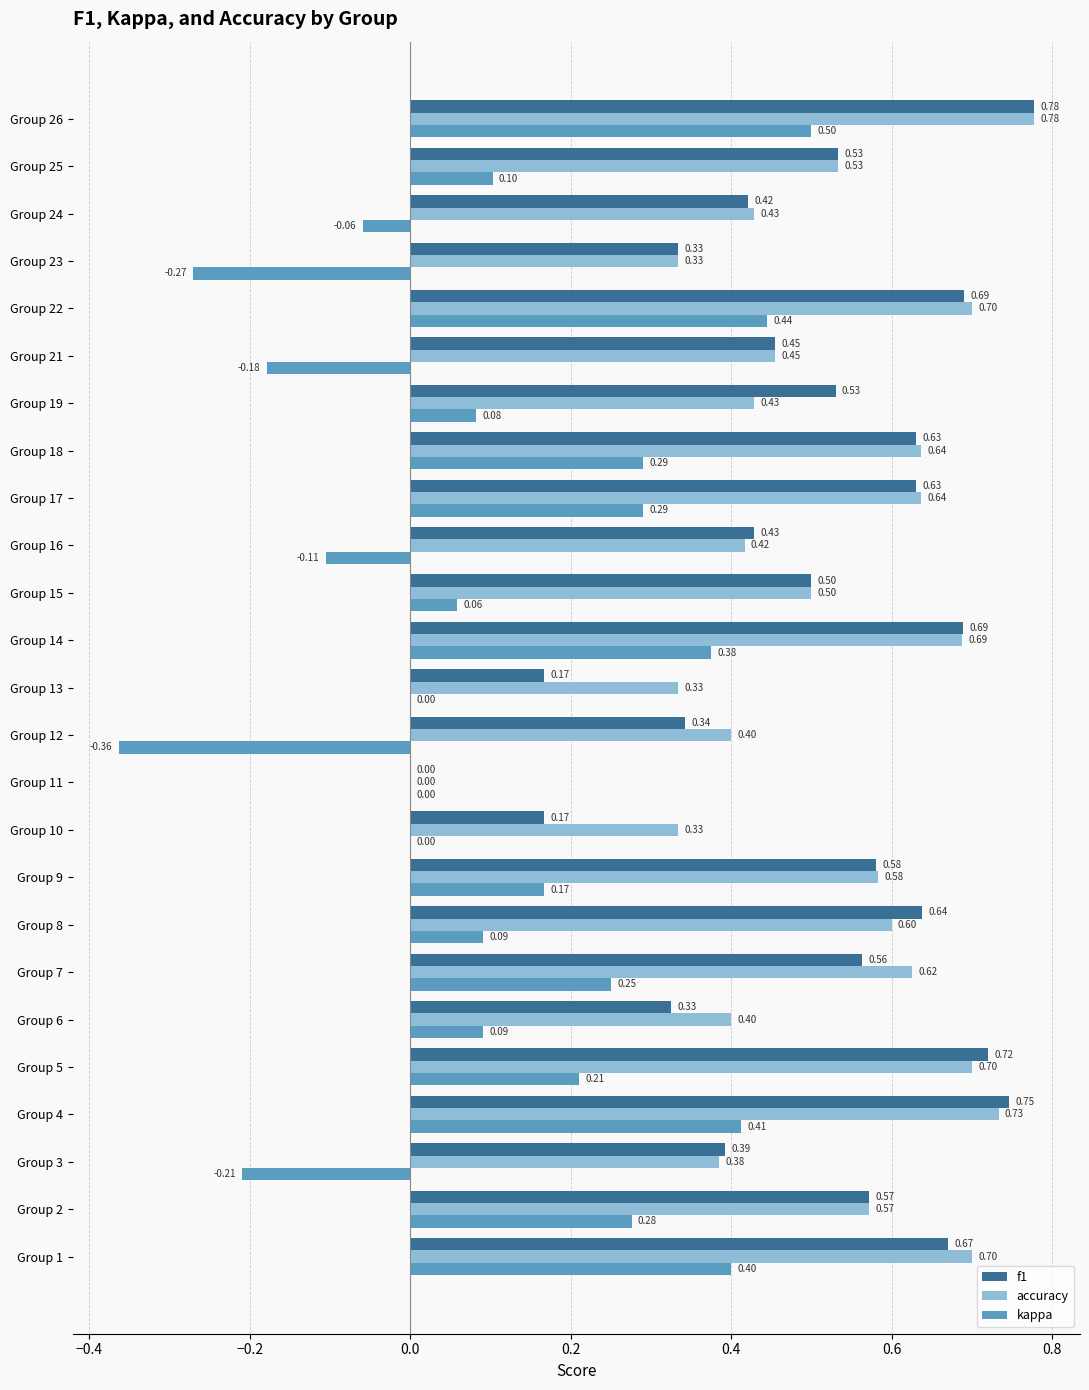

At which category is the sum across all series the highest?

Group 26